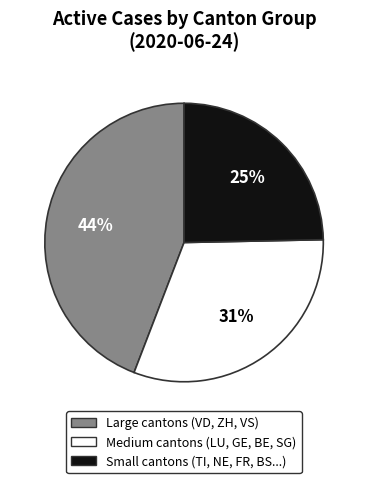

Is there a majority slice in this chart?

No